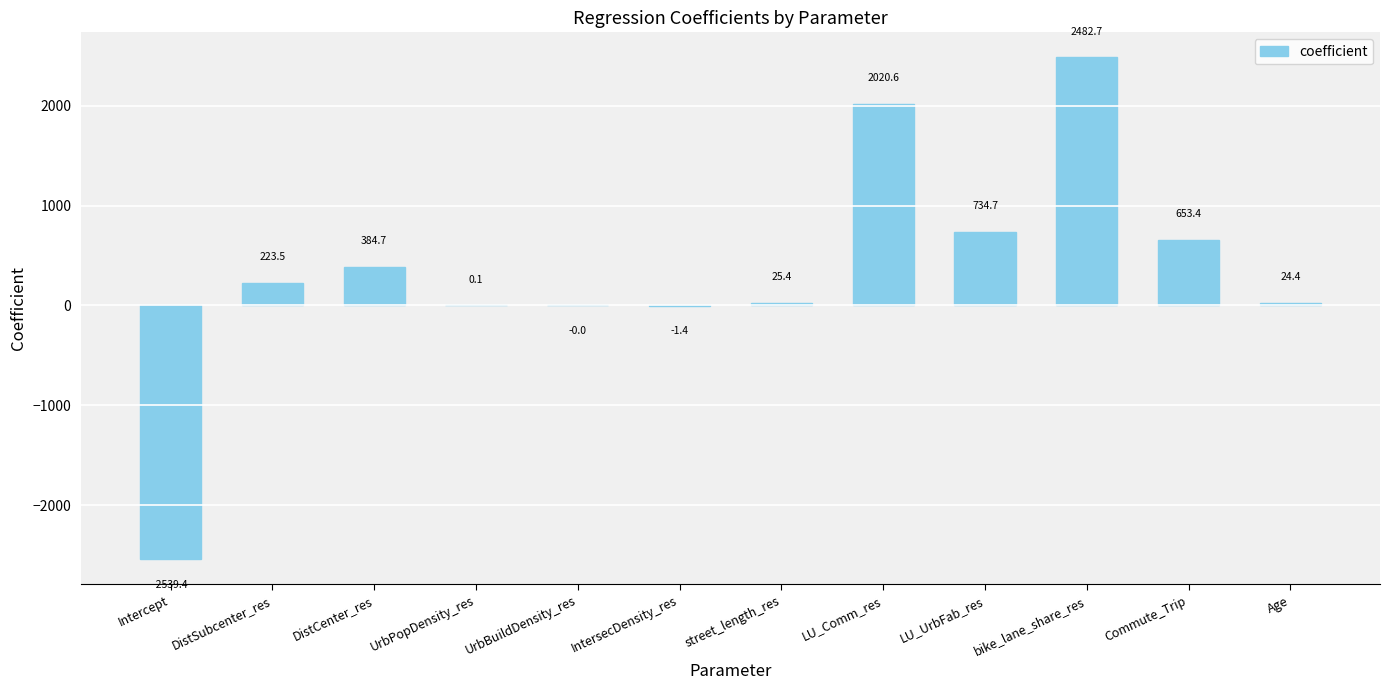

What is the greatest value displayed?

2482.7